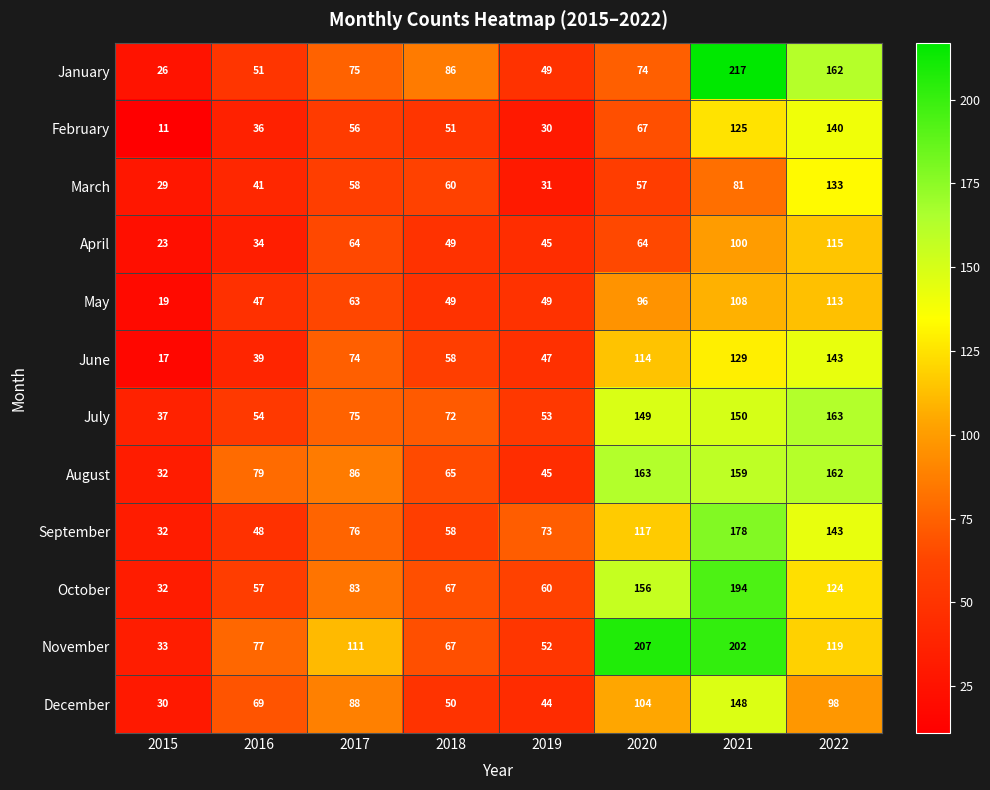

Where is July nearest to the value 100?

2017